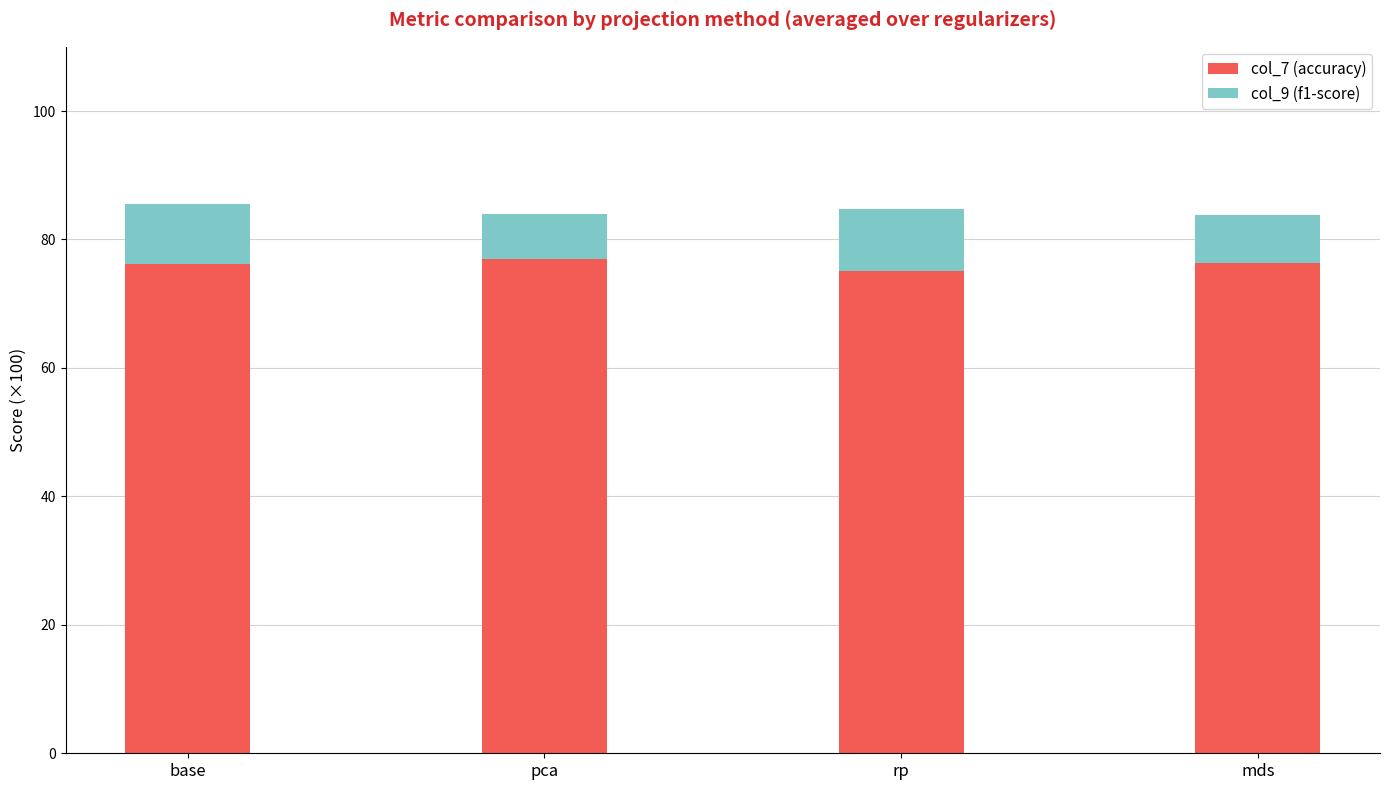

What is the highest value of the col_7 (accuracy) series?

77.0